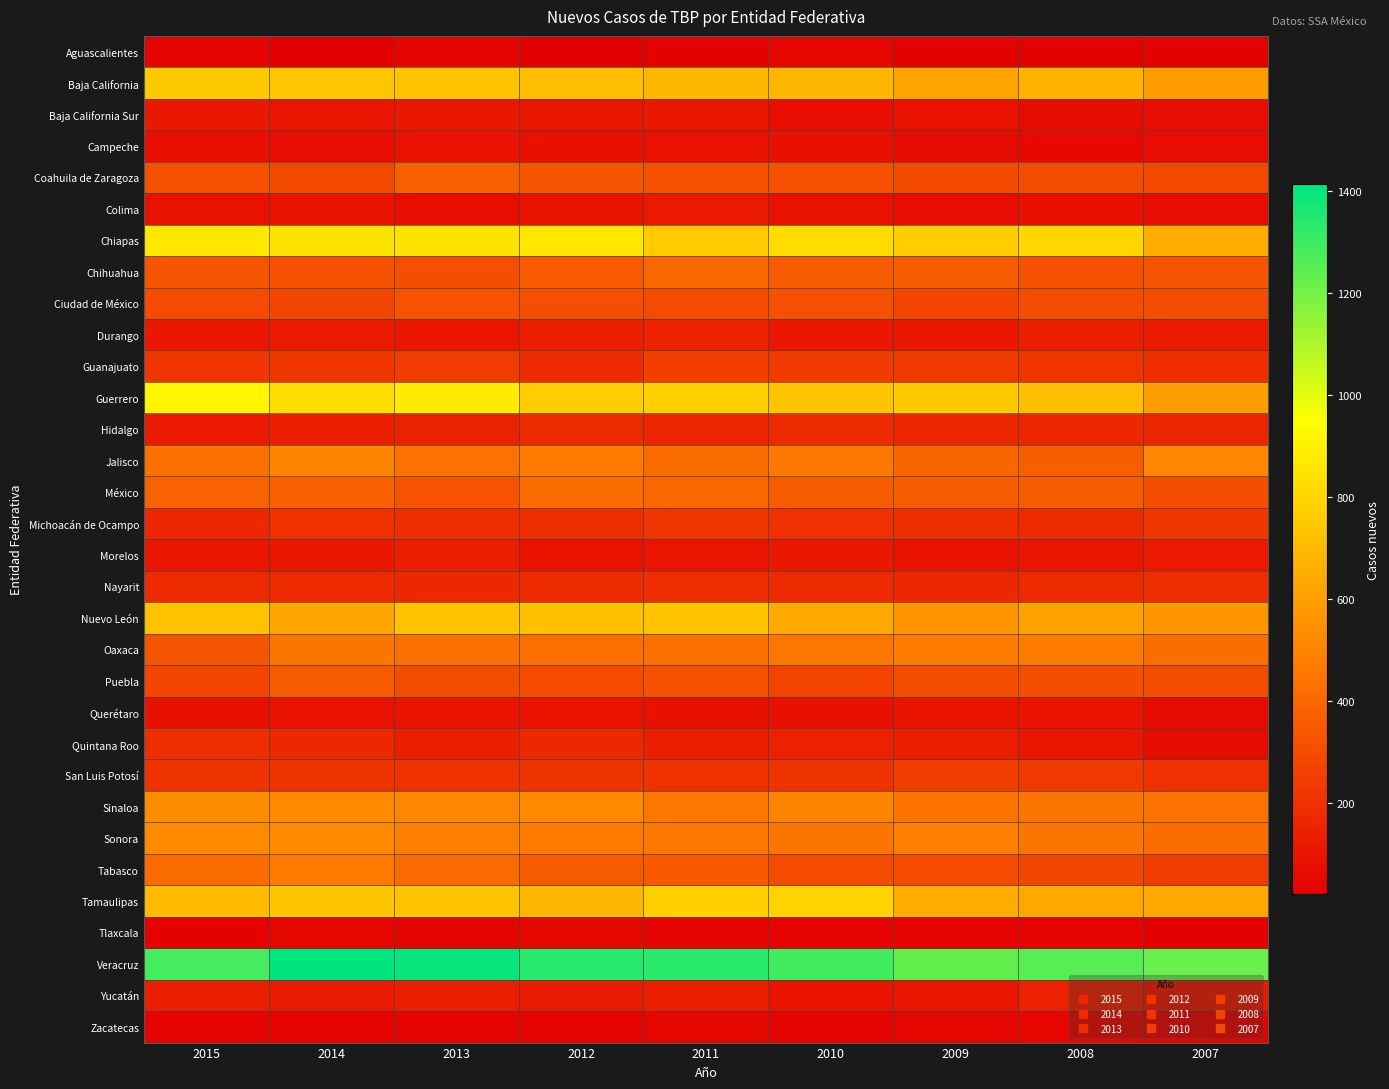

What is the total value across all series at 2011?

10918